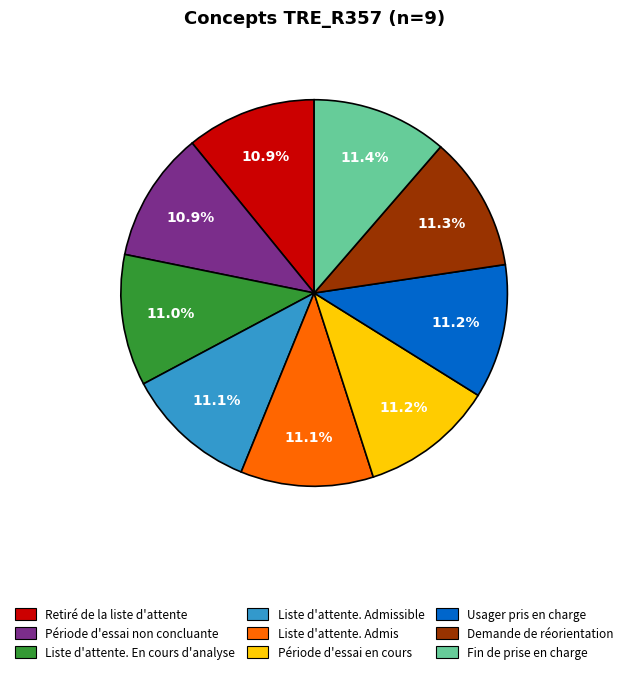

To the nearest percent, what percentage of the pie is Fin de prise en charge?

11%